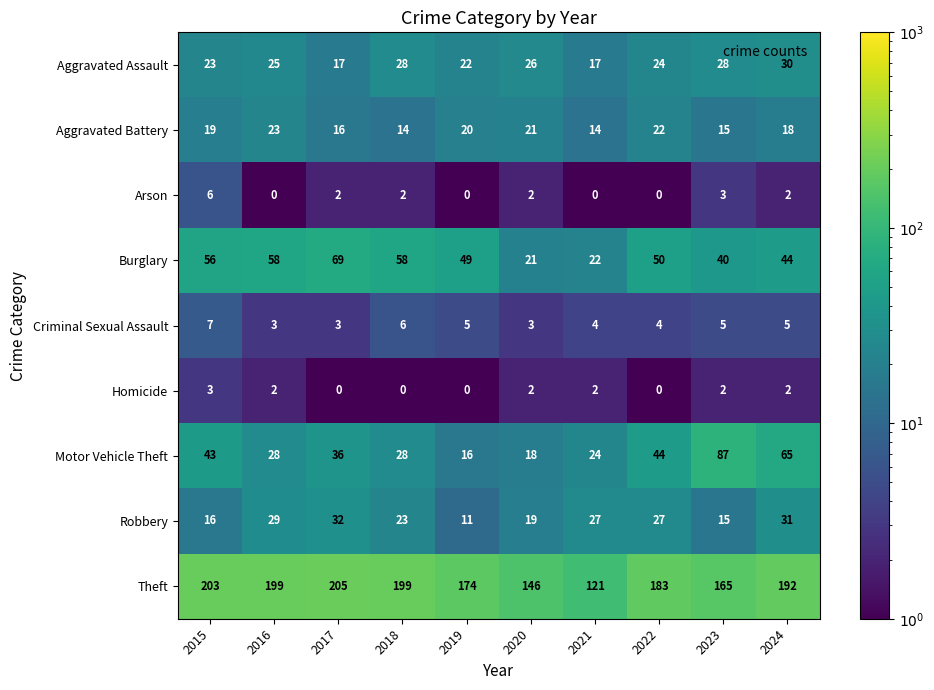

Which series has the largest total across all categories?

Theft